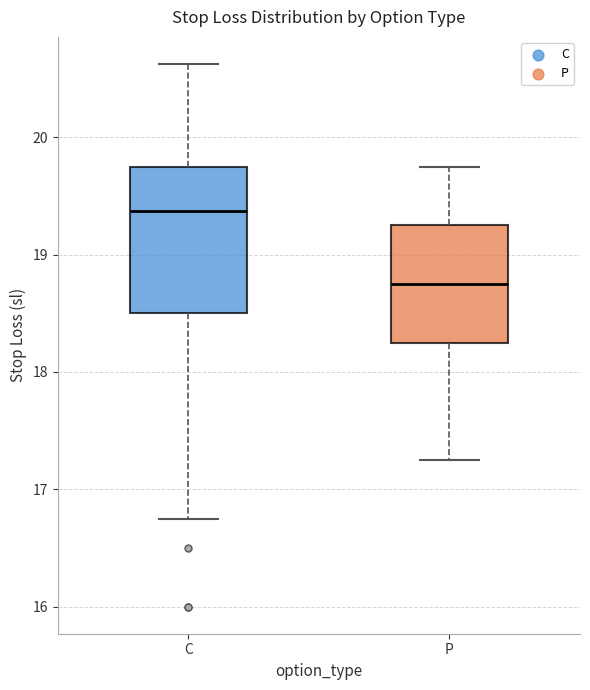

Which box has the lowest median line?

P